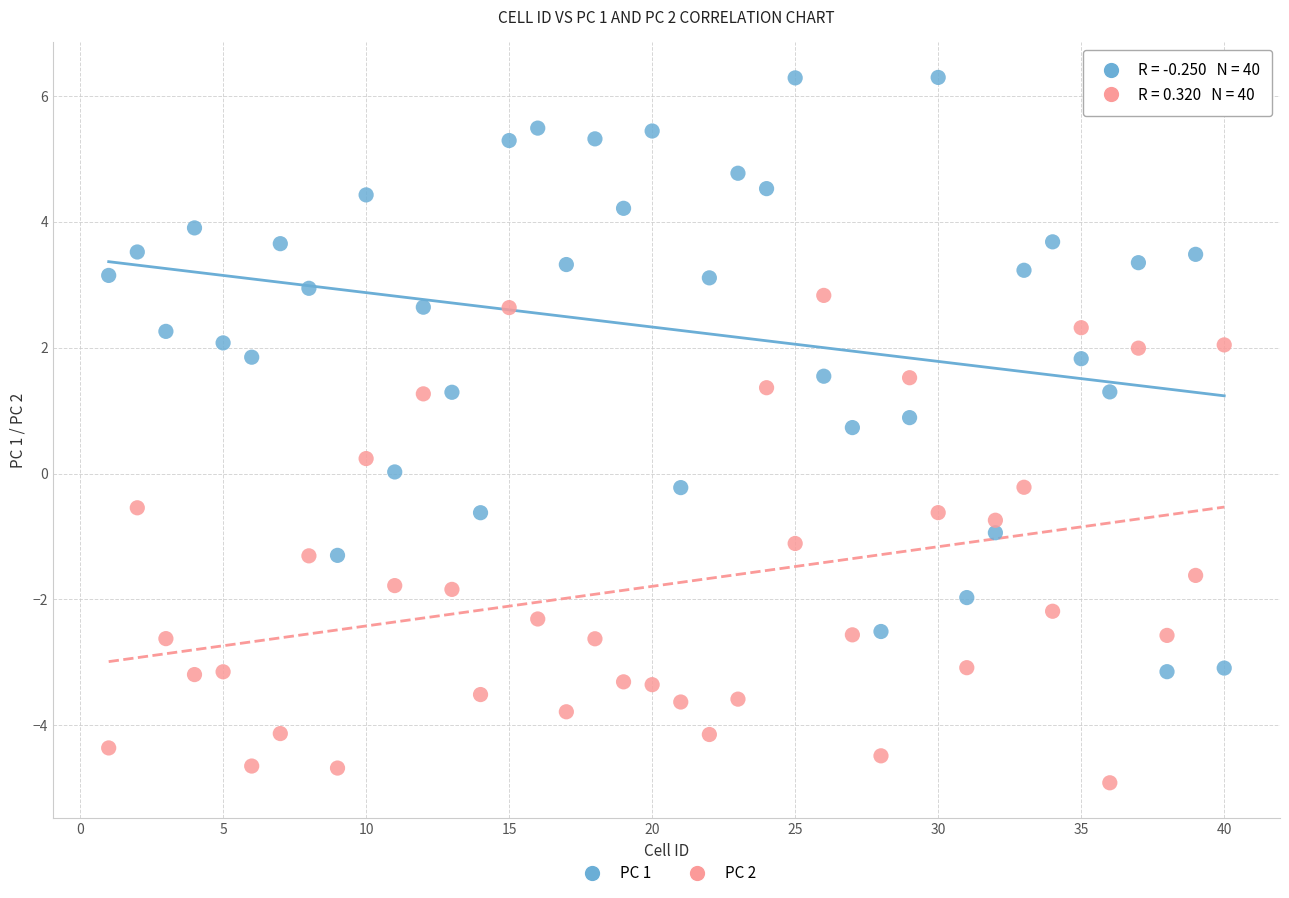

Which series has the largest Y range (max minus min)?

PC 1